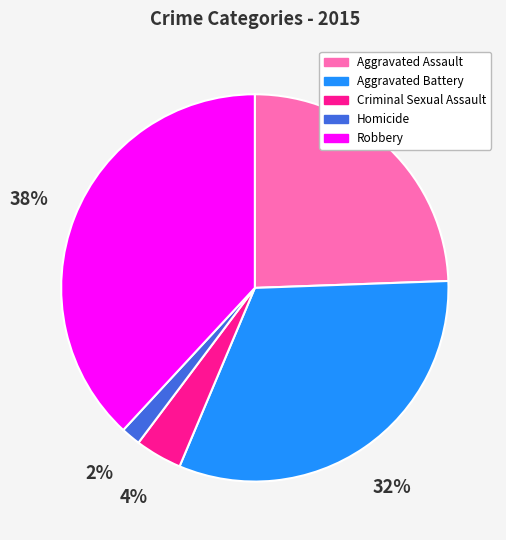

To the nearest percent, what is the difference between the largest and smallest slice percentages?

36%